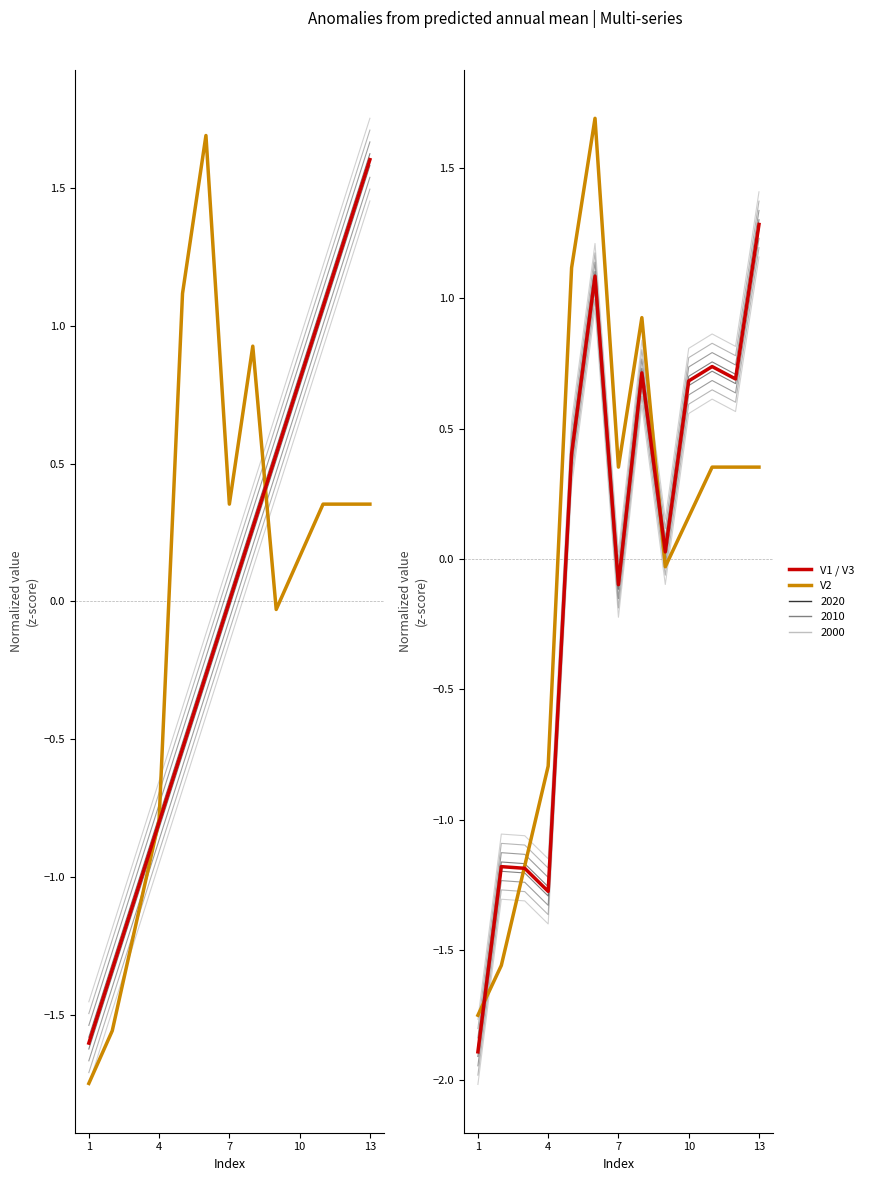

True or false: V3 has more than 0 interior local peaks.

True